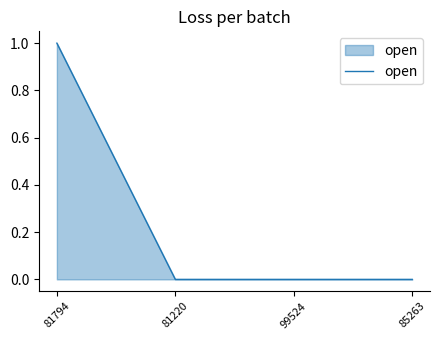

What position from the right is 81794?

4